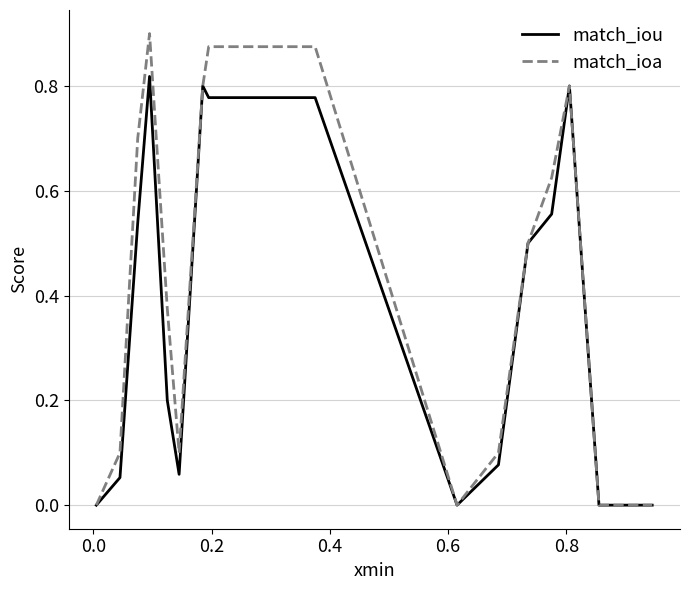

How many lines are shown in the chart?

2